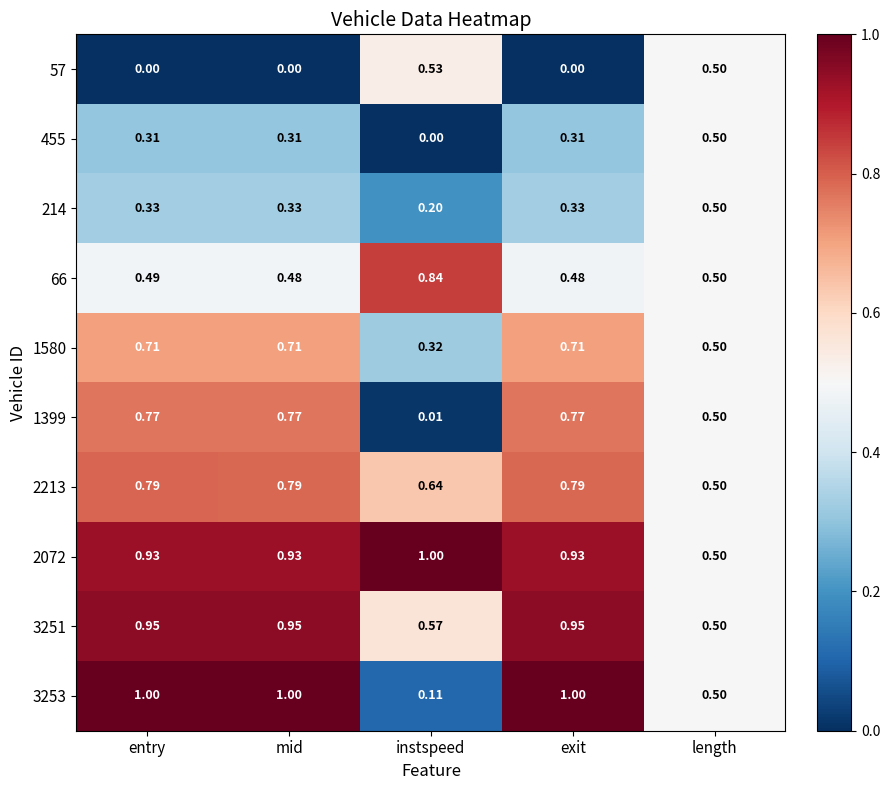

At which category is the sum across all series the highest?

entry